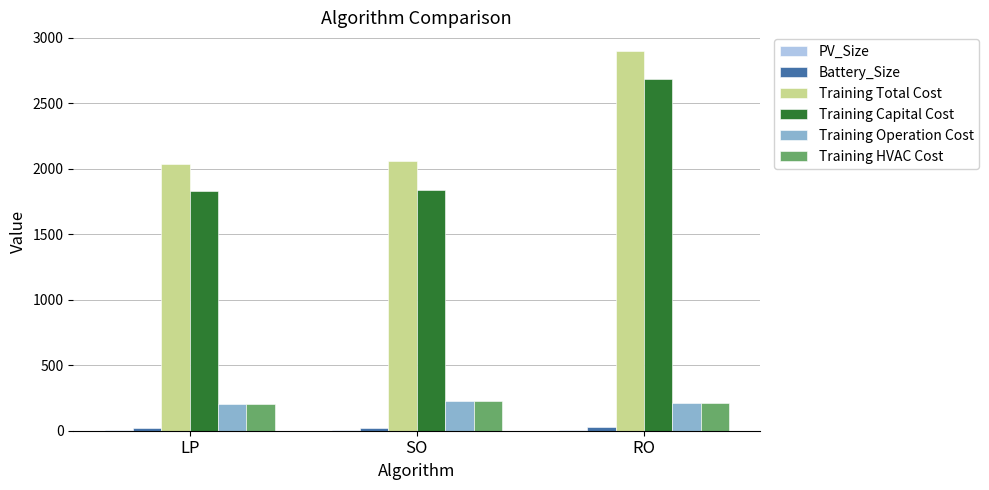

True or false: Training Operation Cost has a value of 351.7 at SO.

False